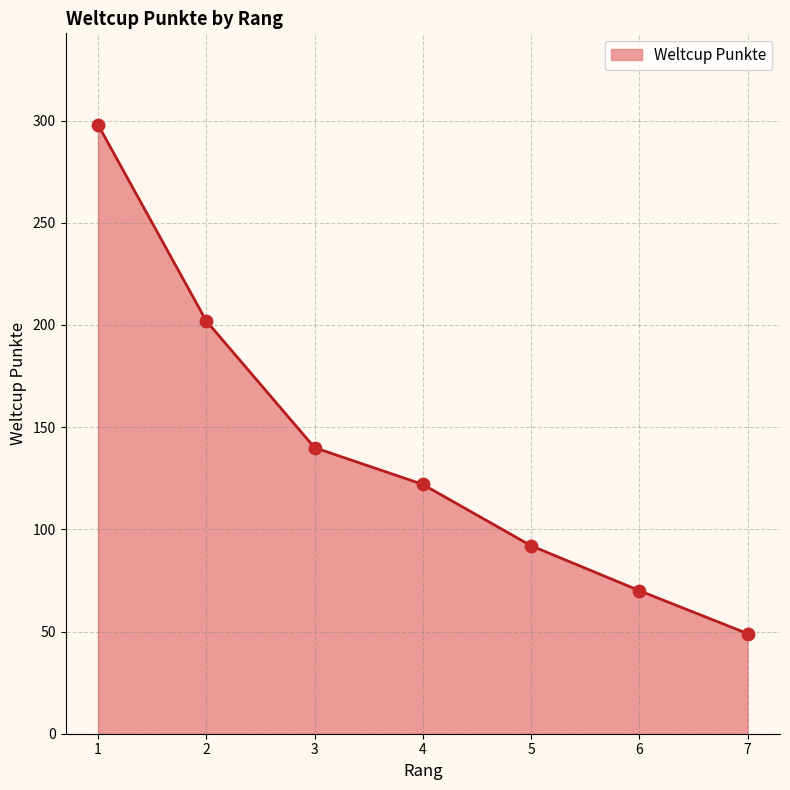

What is the change in value from 2 to 5?

-110